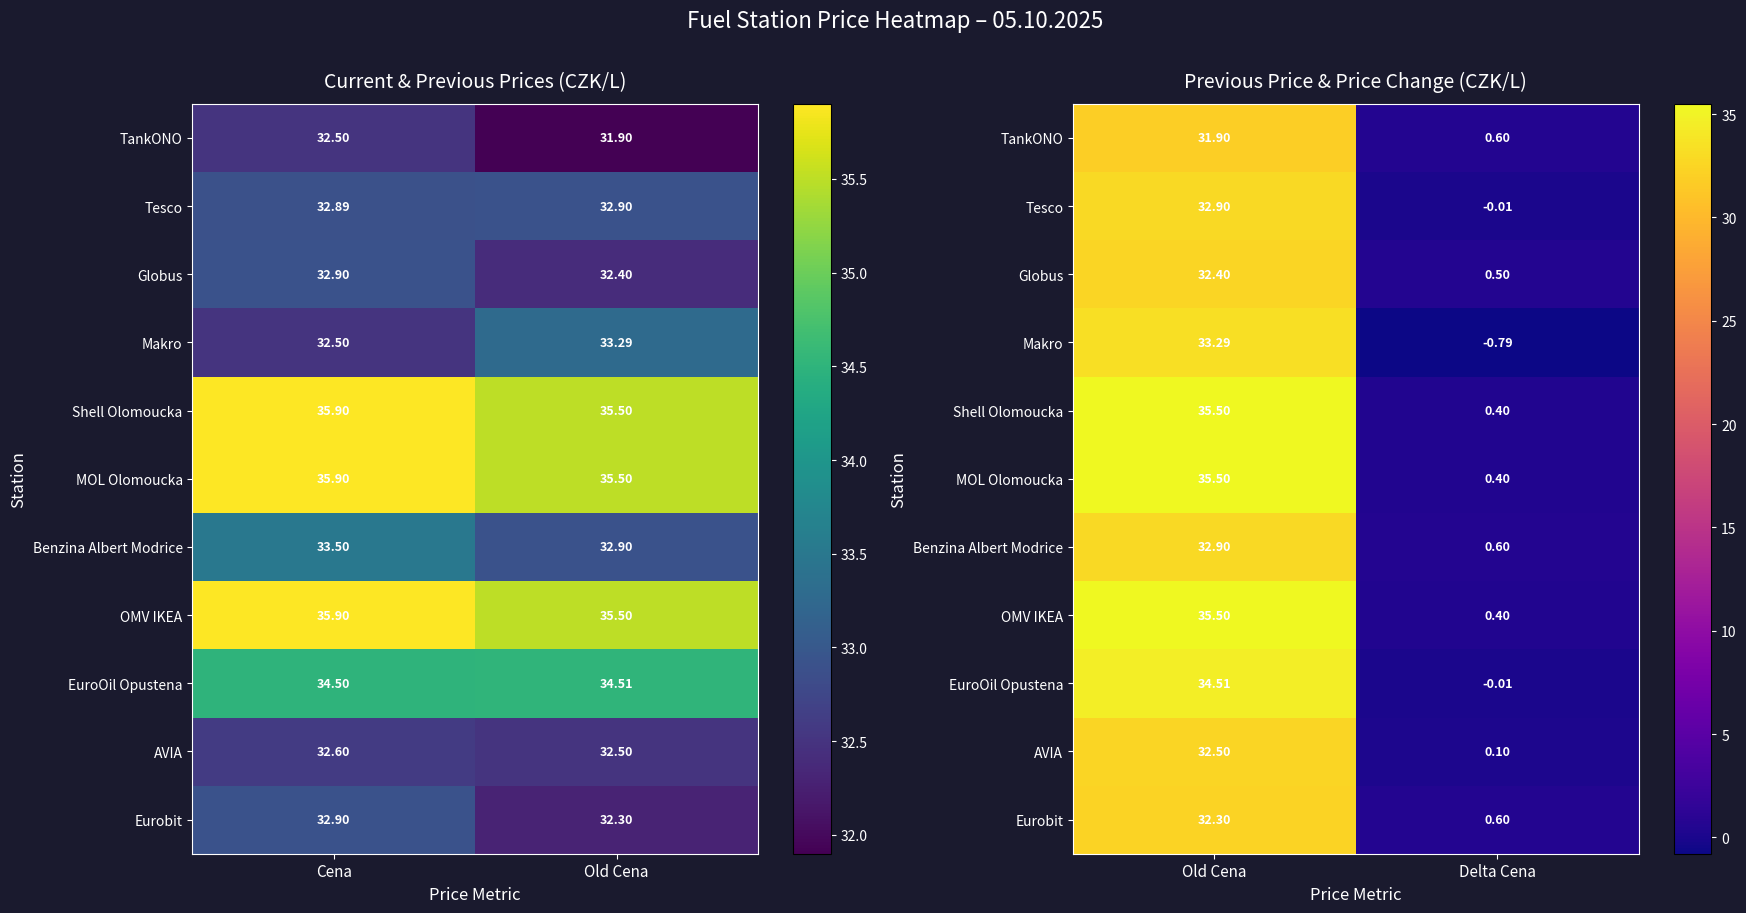

At how many categories does at least one series exceed 0?

2